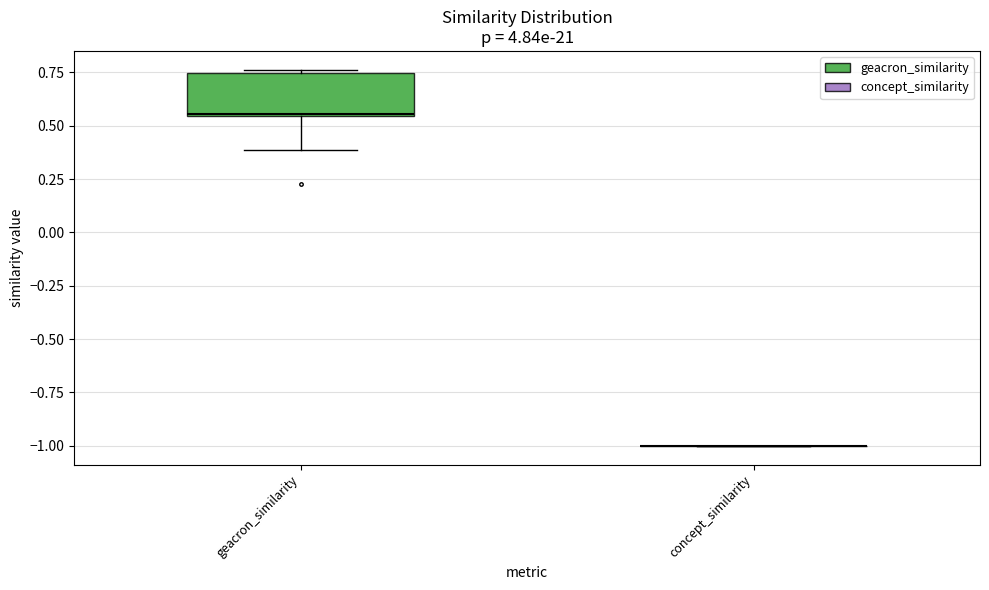

Reading left to right, read every box against the y-axis: the position of its median line, the range the box covers, and the ends of its whiskers. The values are not printed on the chart, so give them approximately, as read against the axis.

geacron_similarity: median 0.55, box 0.55 to 0.75, whiskers 0.40 to 0.75 (just above the box's upper edge)
concept_similarity: box collapsed to a line at -1.00, whiskers -1.00 to -1.00